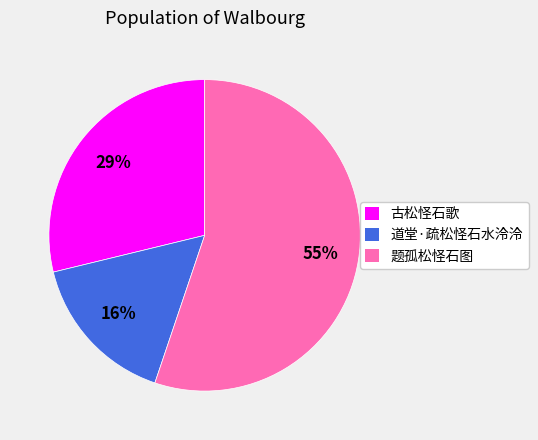

Do 道堂·疏松怪石水泠泠 and 题孤松怪石图 together represent more than half of the pie?

Yes